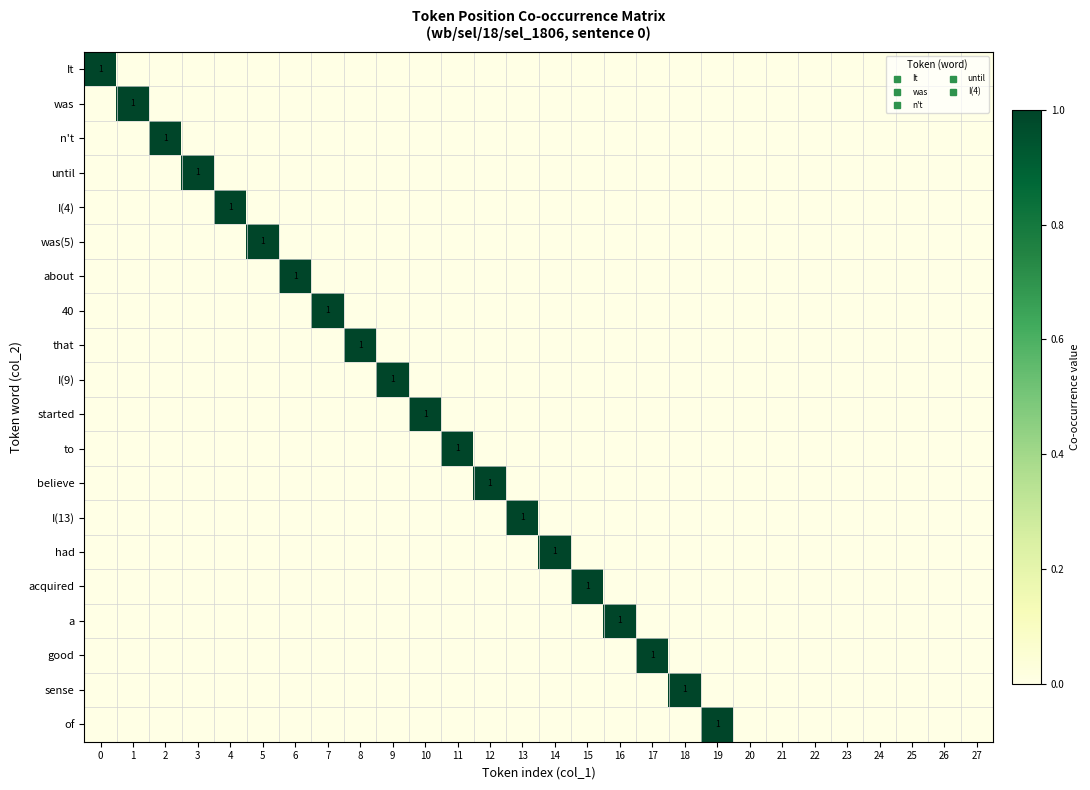

Rank the categories by I(4) value from highest to lowest.

4, 0, 1, 2, 3, 5, 6, 7, 8, 9, 10, 11, 12, 13, 14, 15, 16, 17, 18, 19, 20, 21, 22, 23, 24, 25, 26, 27